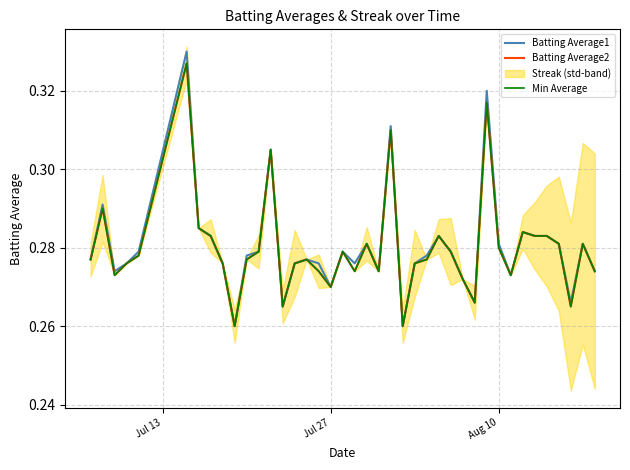

True or false: Batting Average2 and Min Average intersect in this chart.

False